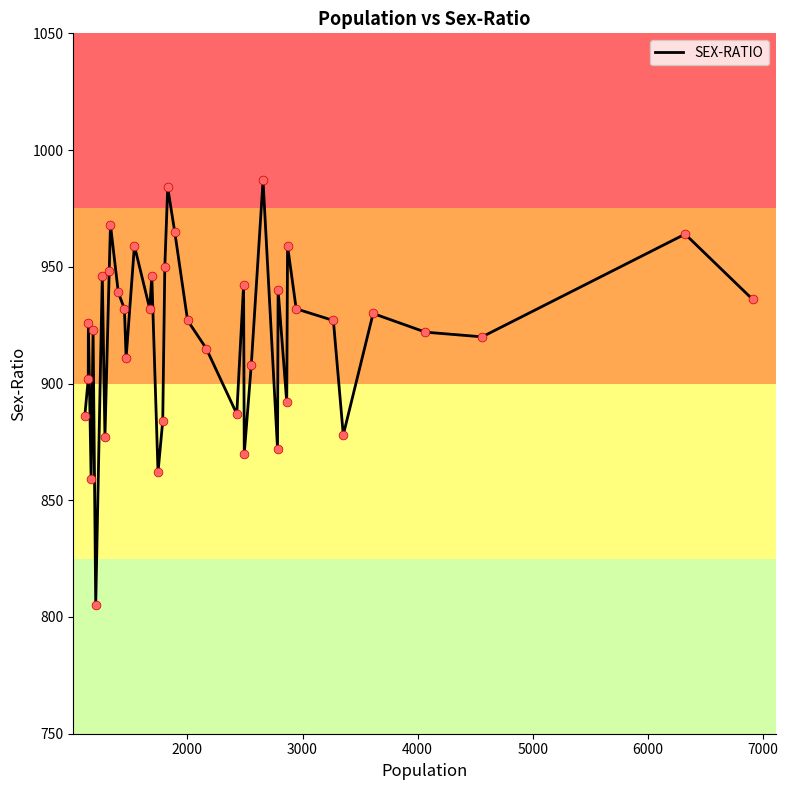

What is the minimum value shown in the chart?

805